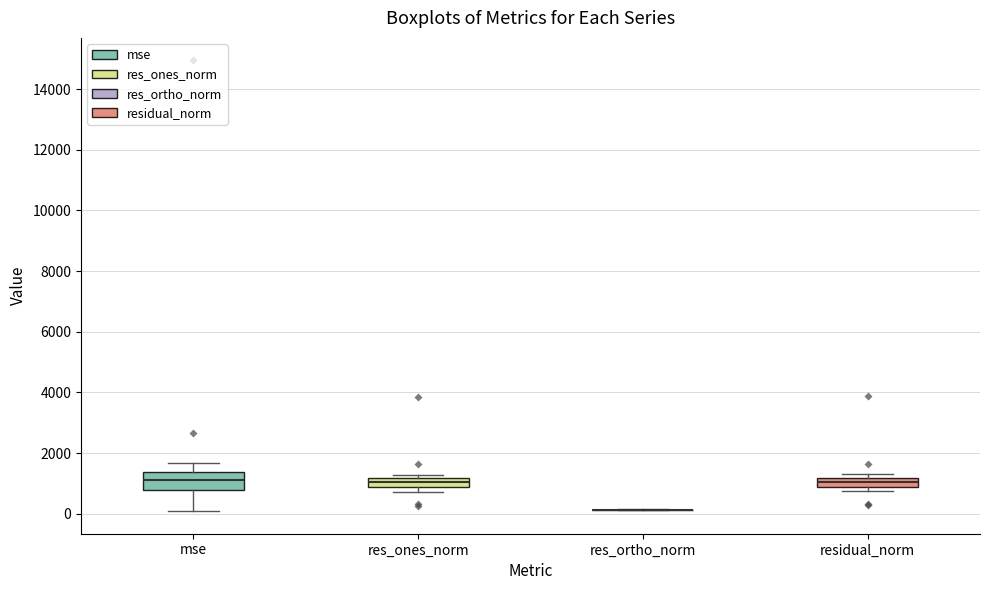

Where does the median line of the box for res_ones_norm sit on the y-axis? The values are not printed on the chart, so give them approximately, as read against the axis.

1000